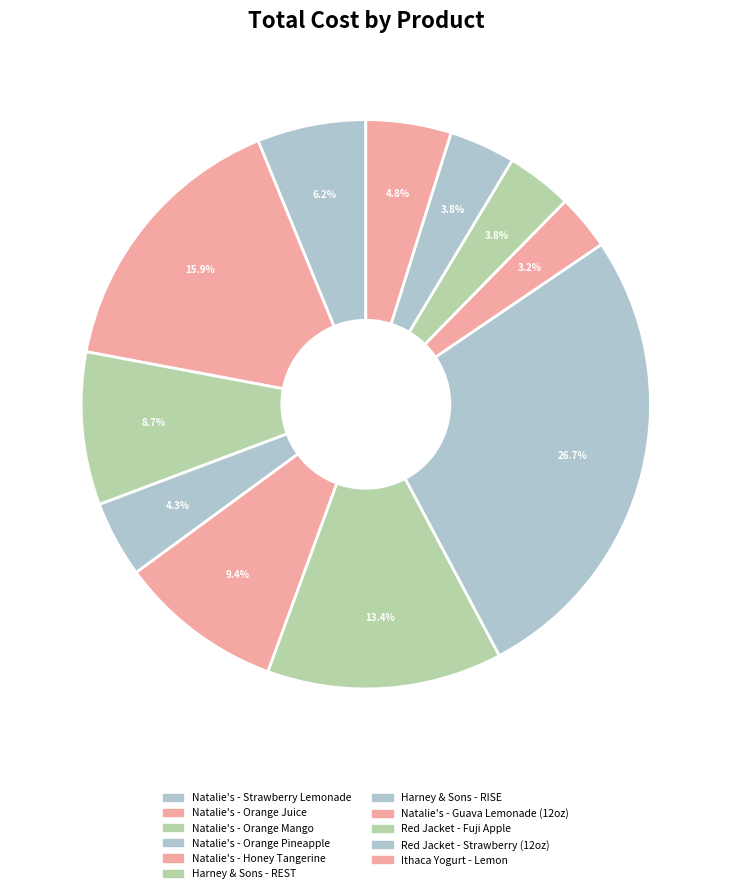

Which slice is the smallest?

Natalie's - Guava Lemonade (12oz)